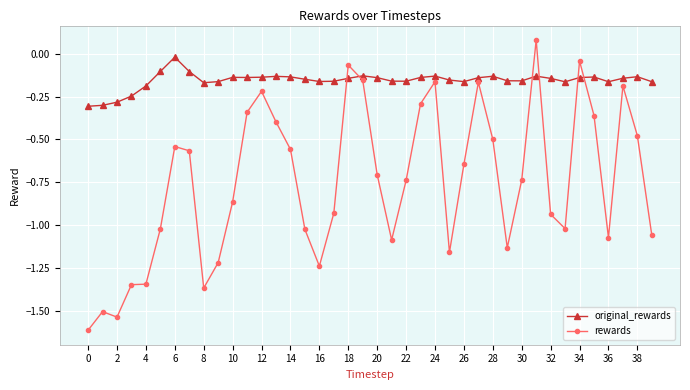

Which series has the widest spread of values?

rewards